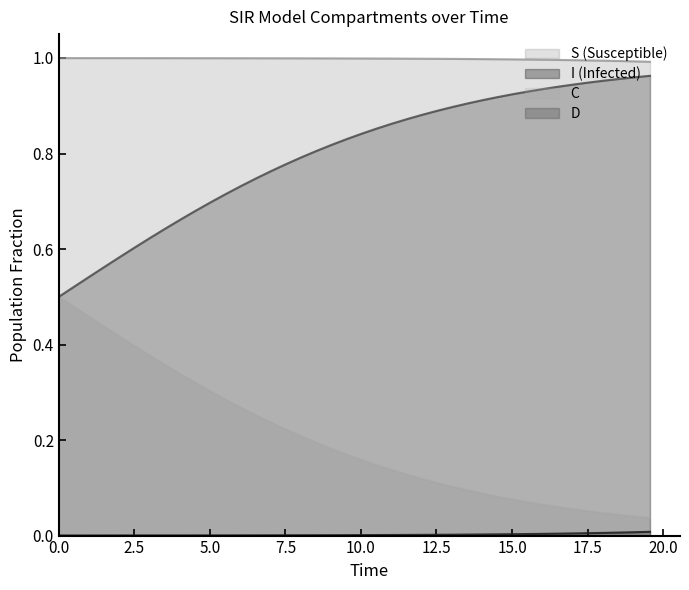

Which series has the largest total across all categories?

S (Susceptible)